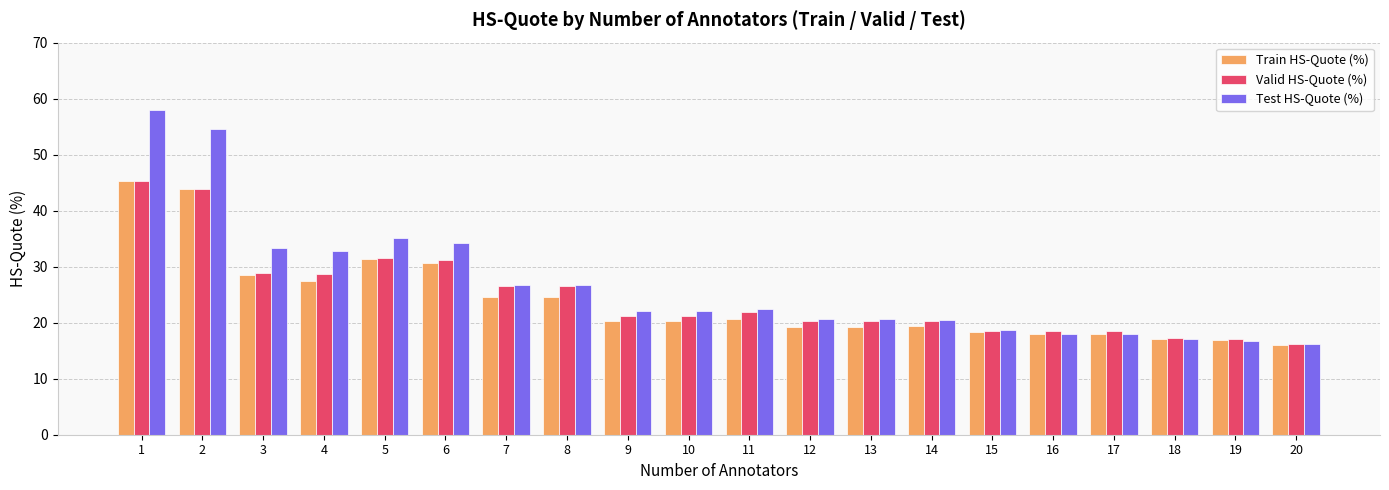

What is the approximate value of Valid HS-Quote (%) at 18?

17.2